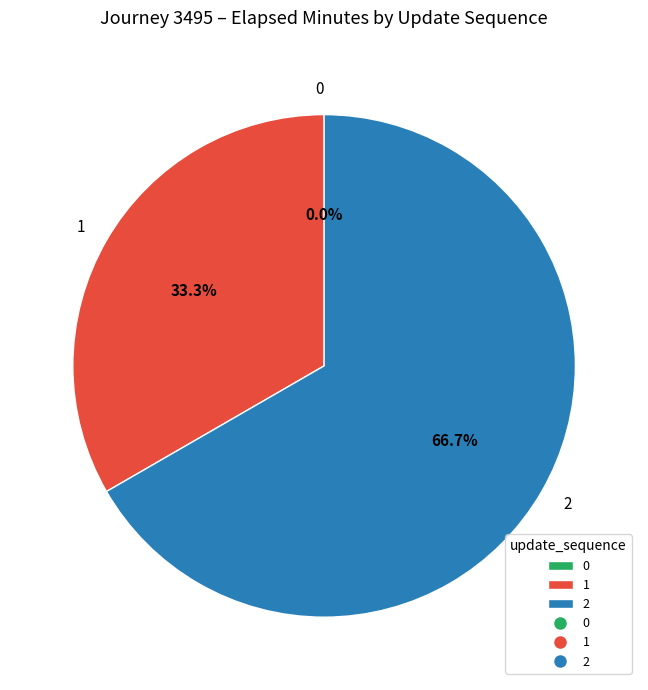

What is the majority slice?

2